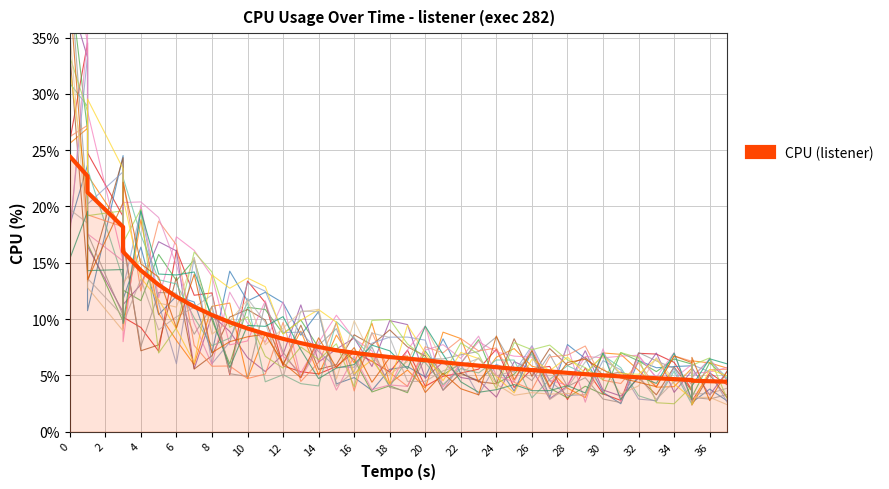

Which has a higher value, 24 or 10?

10